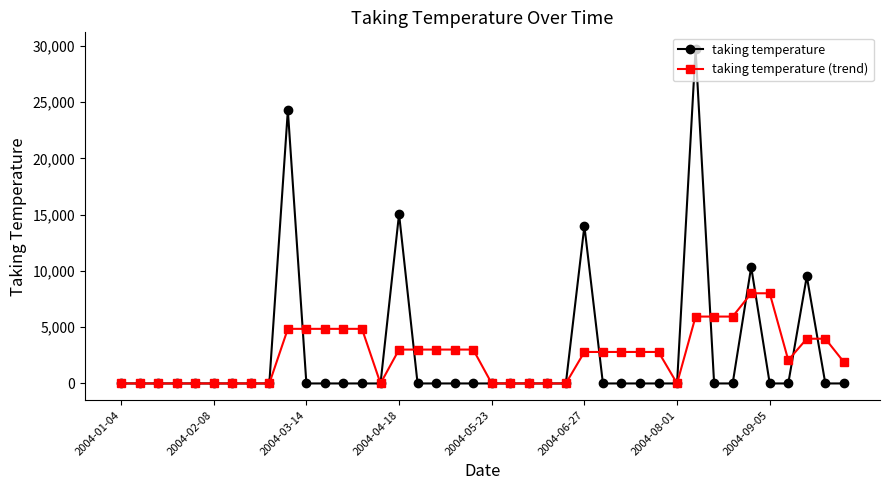

True or false: taking temperature (trend) and taking temperature intersect in this chart.

True